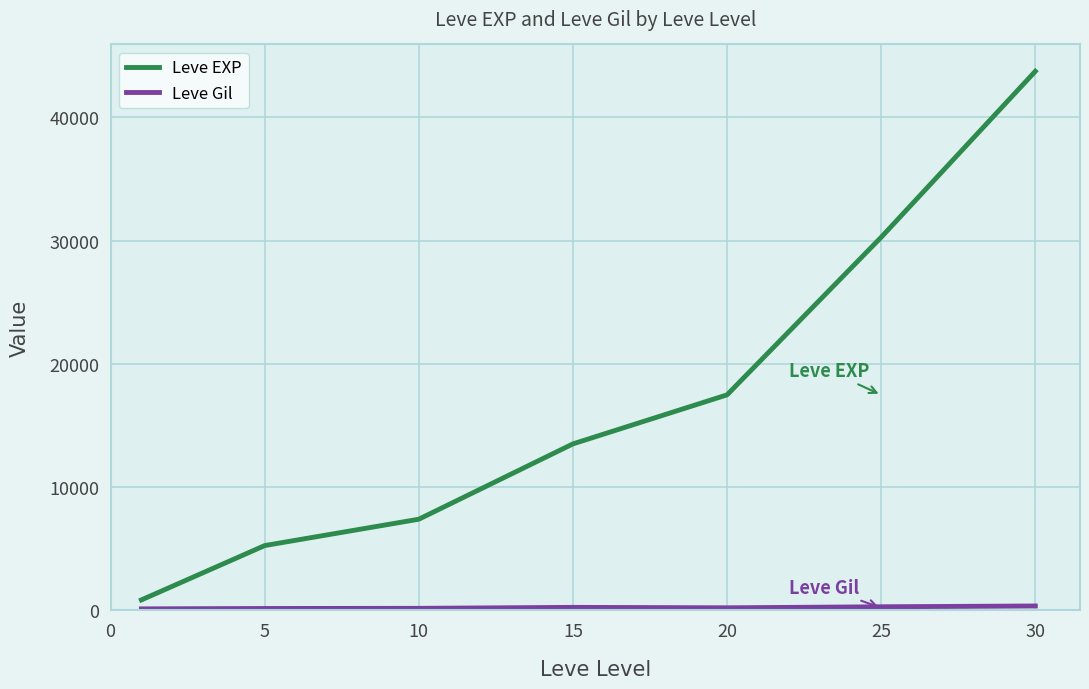

Which series has the largest total across all categories?

Leve EXP